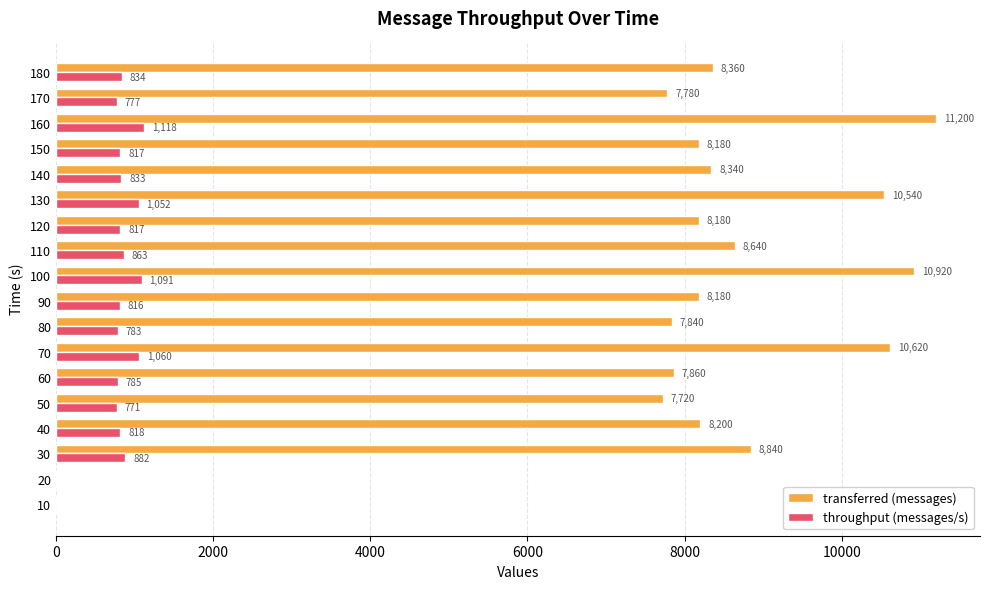

What is the maximum value shown in the chart?

11200